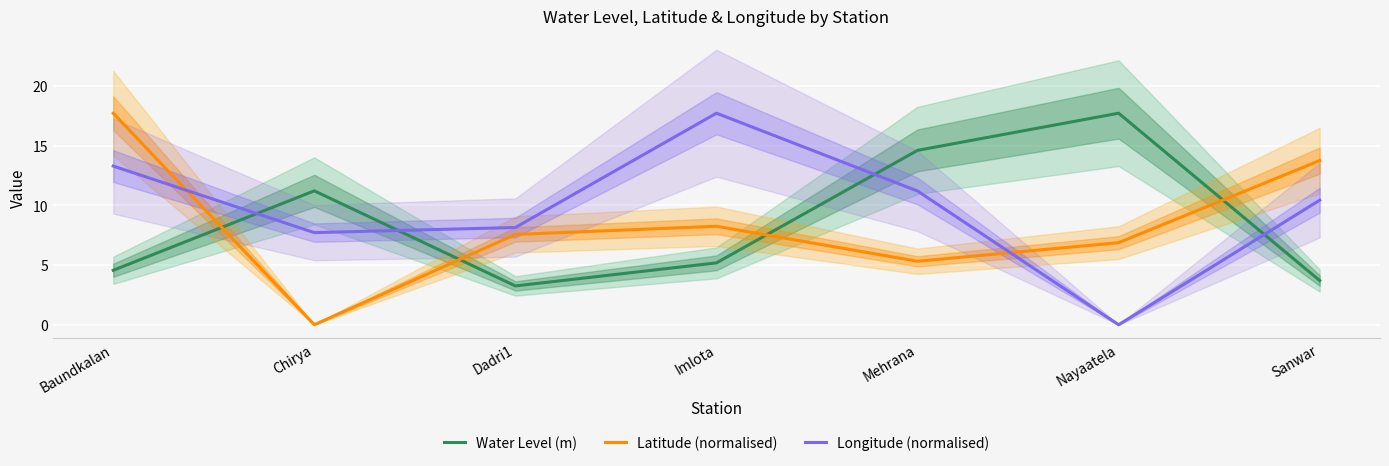

What is the value of the Latitude (normalised) point at the 3rd from the left?

7.6